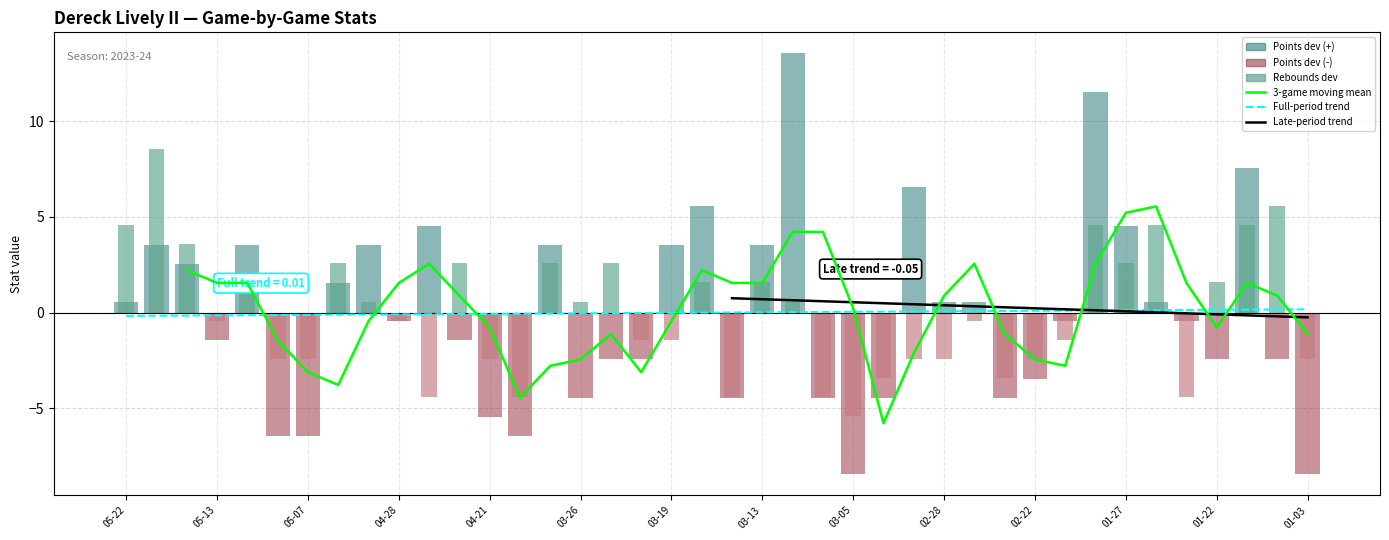

Are the bars horizontal?

No